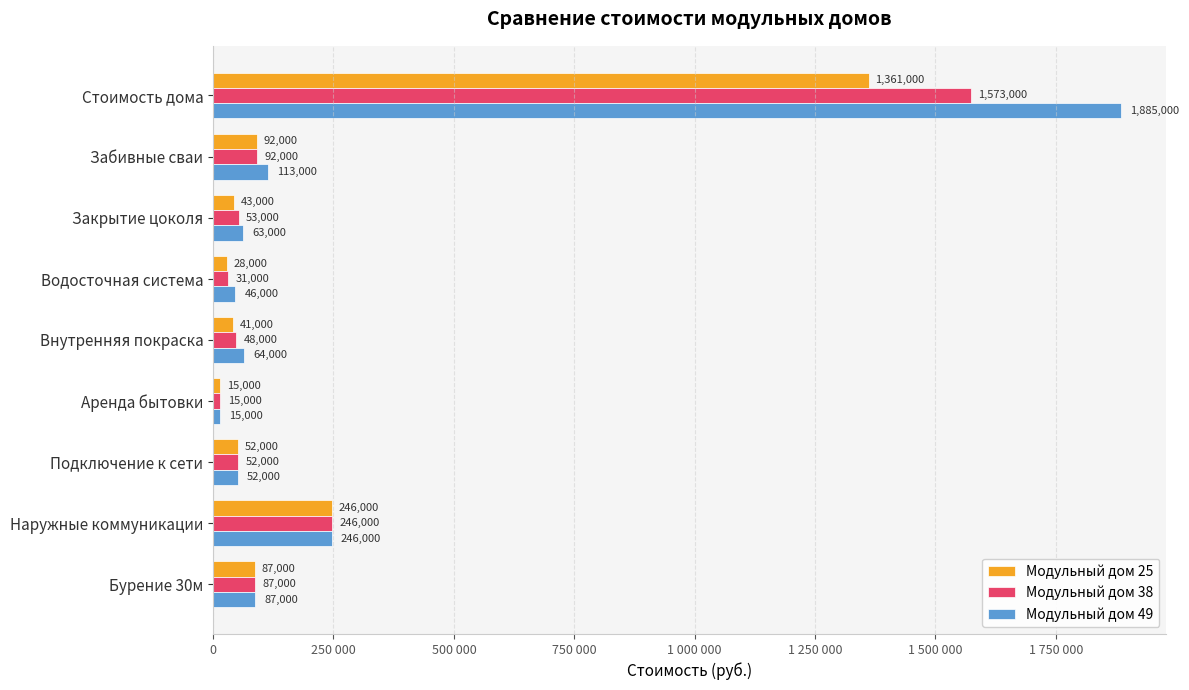

What are all the series names shown in the legend?

Модульный дом 25, Модульный дом 38, Модульный дом 49